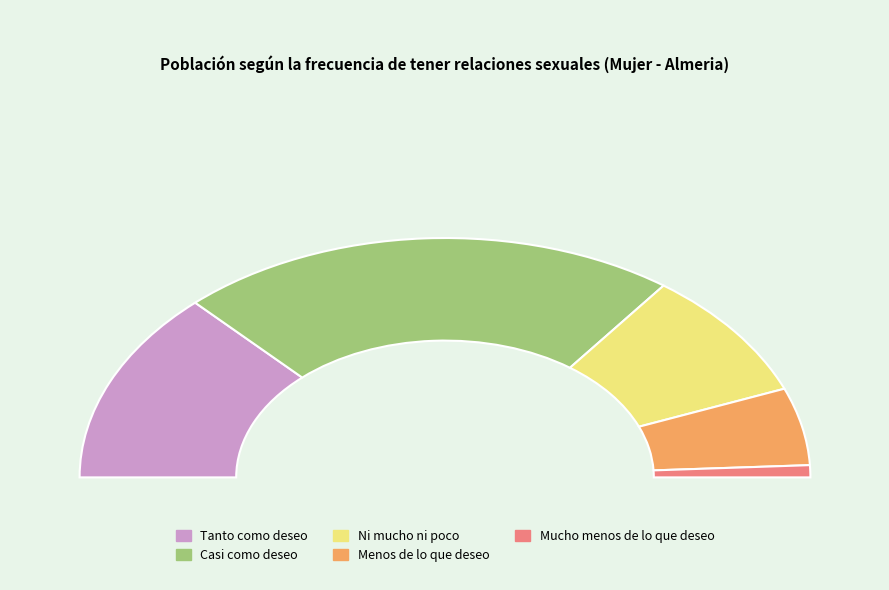

What is the smallest slice in the pie chart?

Mucho menos de lo que deseo